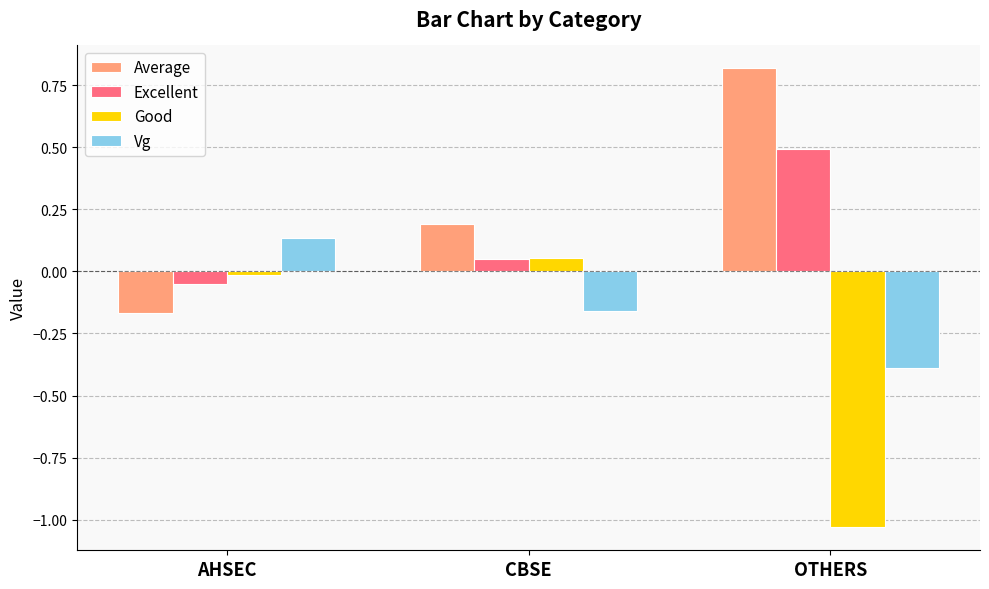

What is the difference between the highest and lowest values at CBSE?

0.4